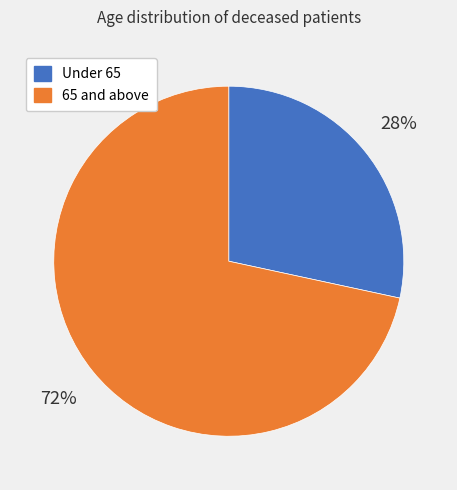

Is there any slice that represents more than half of the pie?

Yes